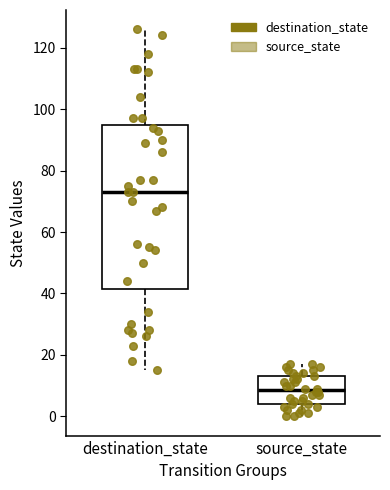

Comparing the boxes themselves (not the whiskers), which one is the tallest?

destination_state